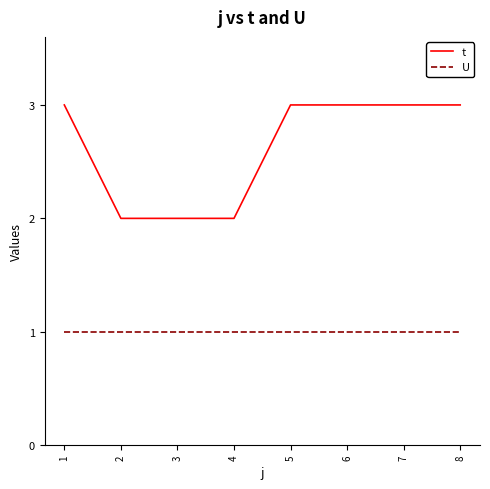

The U series shows 1 at 7. True or false?

True